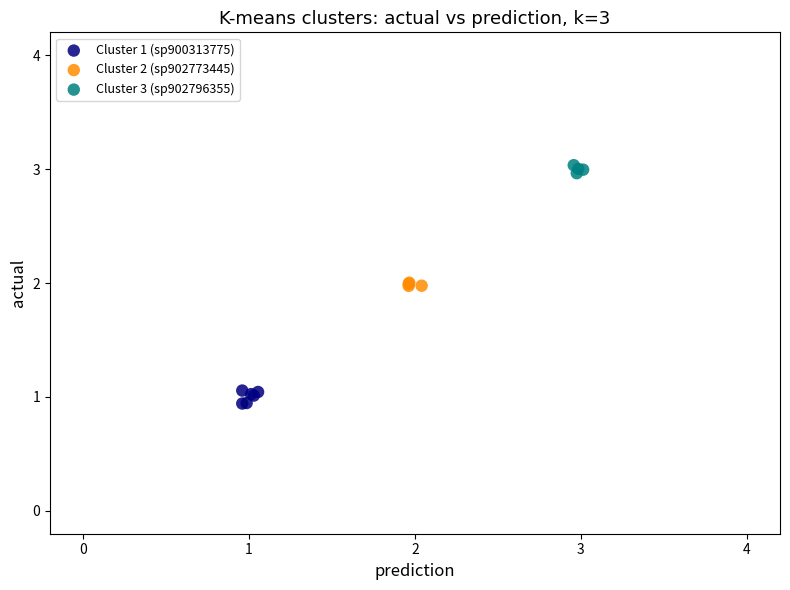

Which series reaches the minimum Y coordinate?

Cluster 1 (sp900313775)